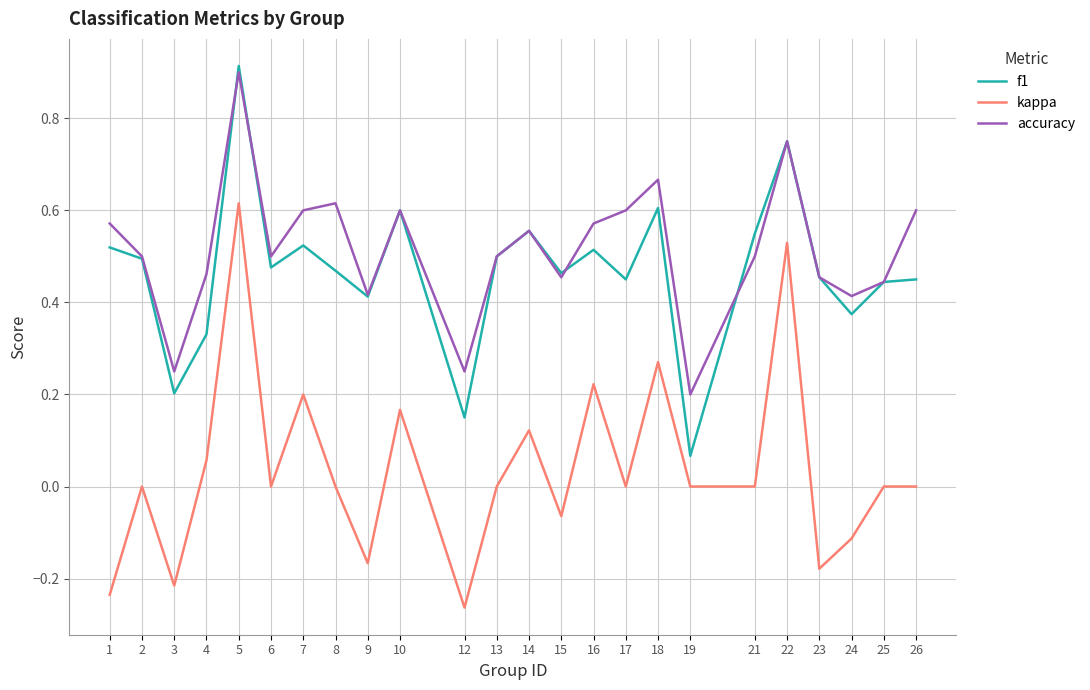

At which label does kappa reach its minimum?

12